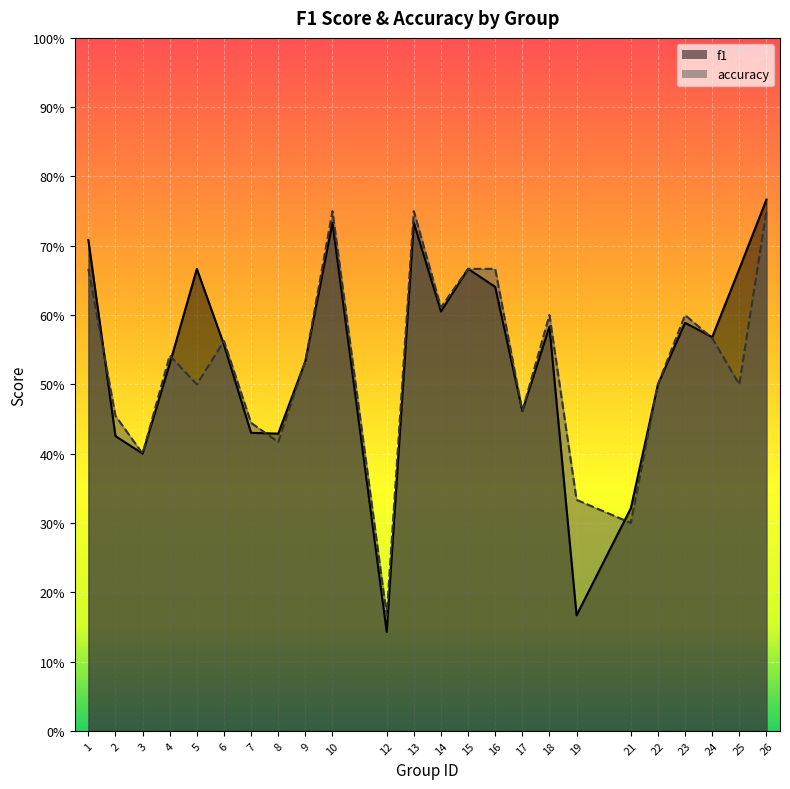

What is the sum of the accuracy values at 24 and 14?

1.2